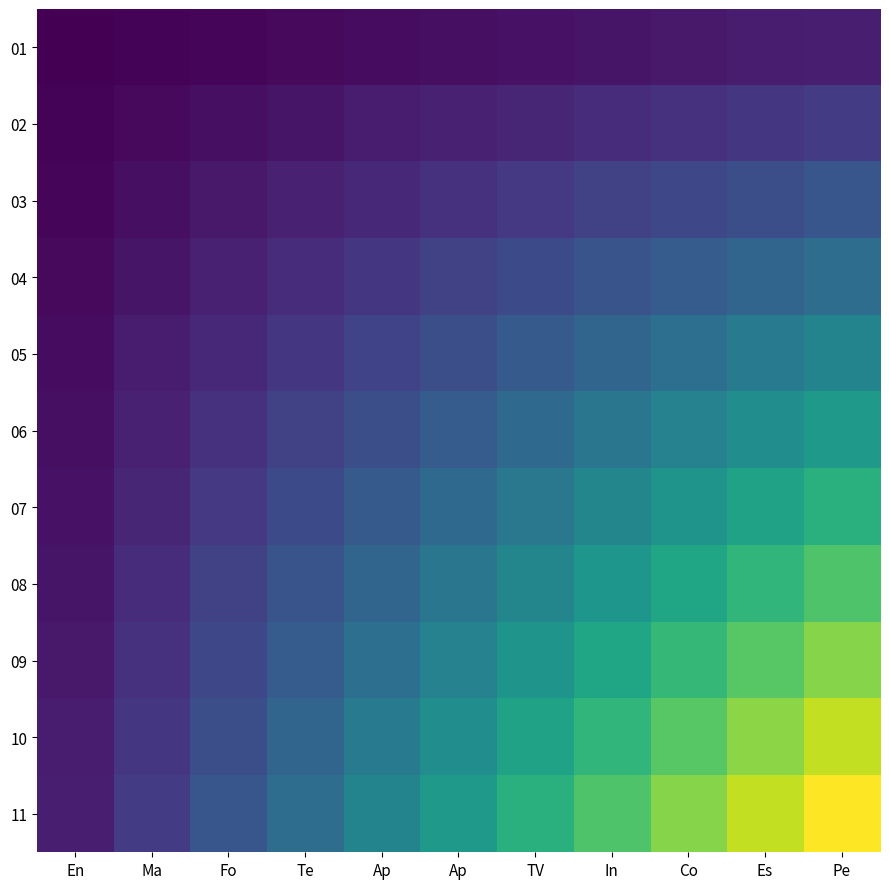

What is the total value across all series at In?

528